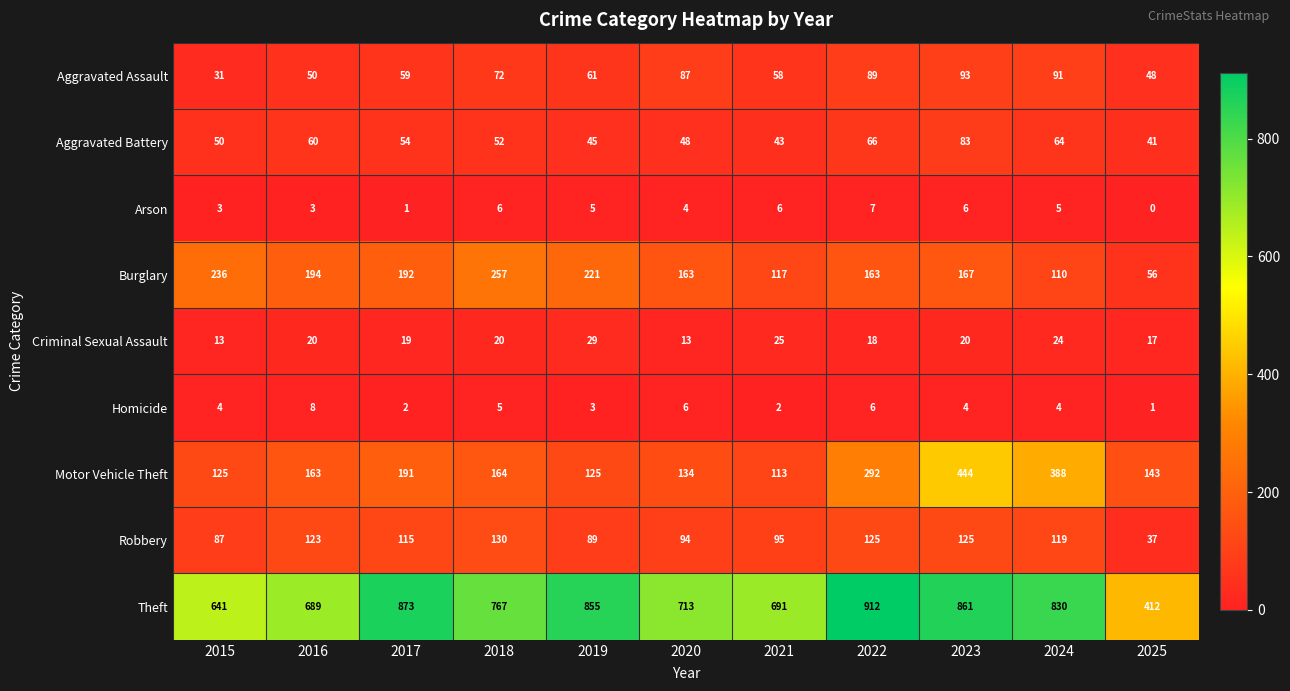

Is it true that Aggravated Battery equals 64 at 2024?

True